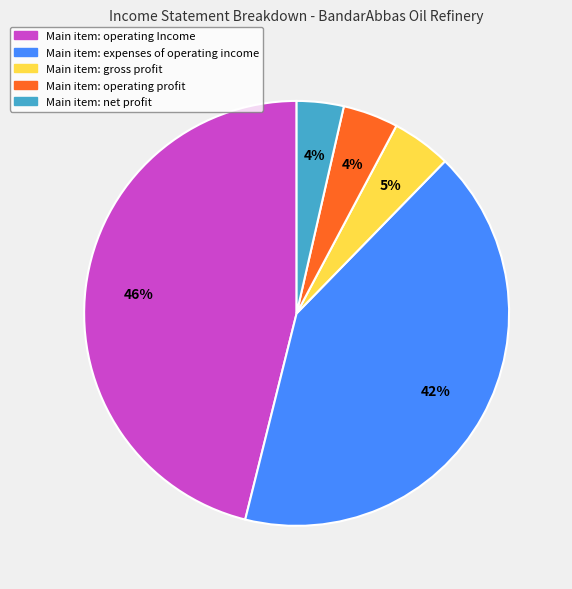

To the nearest percent, what is the average slice percentage?

20%